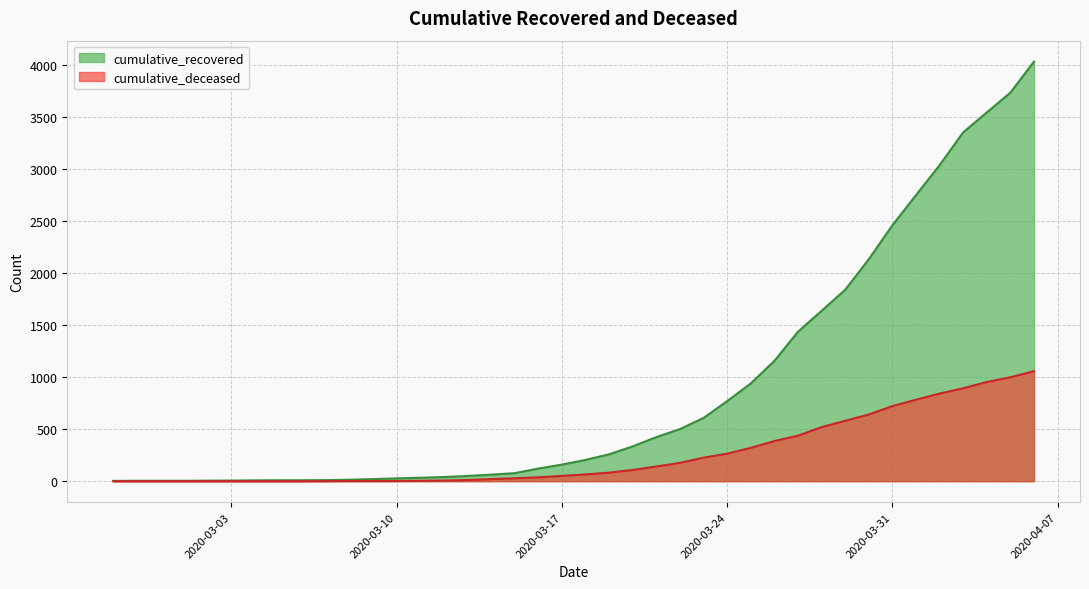

What is the total value across all series at 2020-02-27?

3